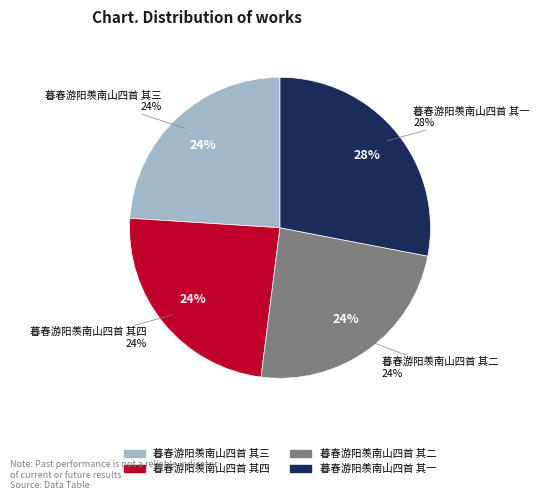

Which has a higher value, 暮春游阳羡南山四首 其四 or 暮春游阳羡南山四首 其一?

暮春游阳羡南山四首 其一